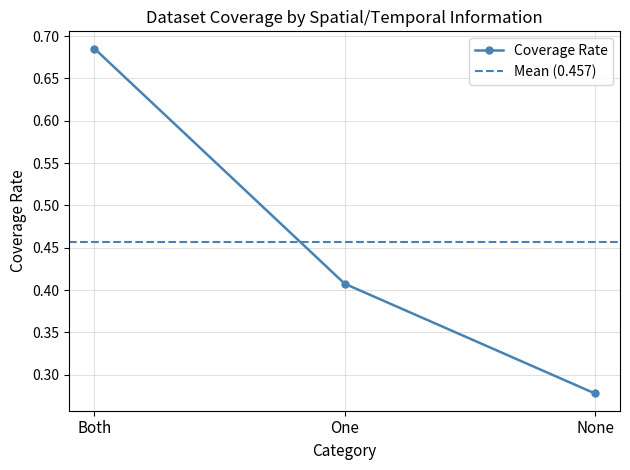

What is the value of the 3rd point from the left?

0.3